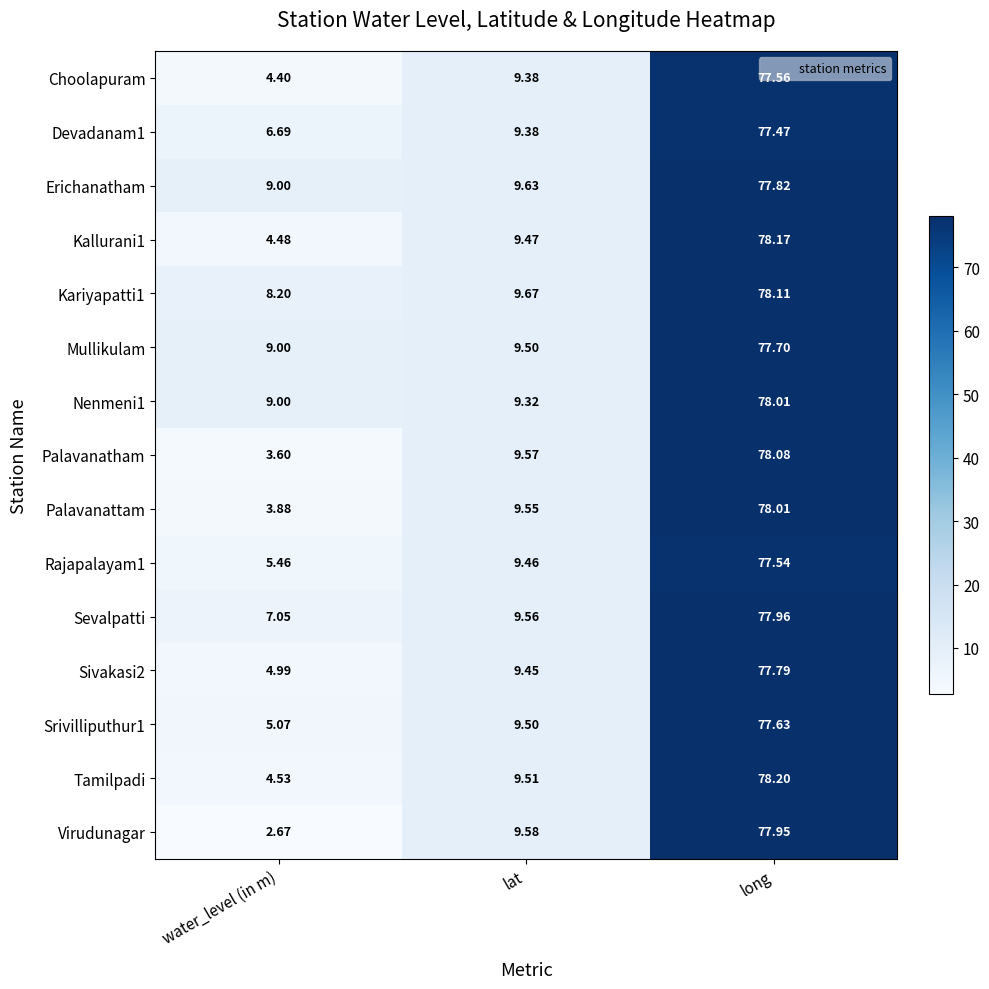

Which series has the largest range (max minus min)?

Virudunagar